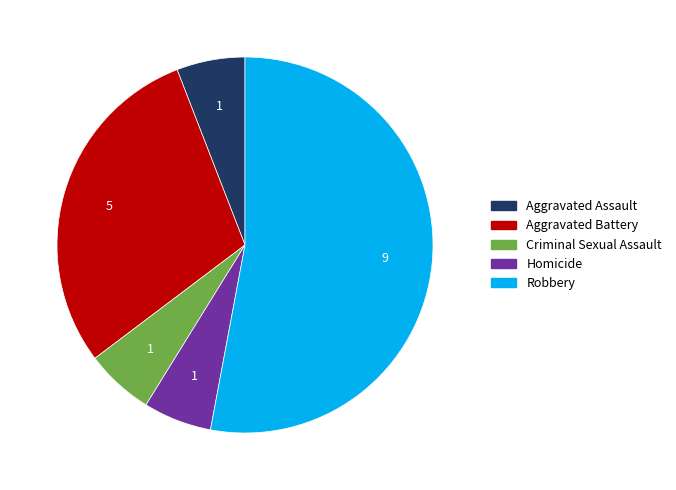

Does any single category account for the majority?

Yes